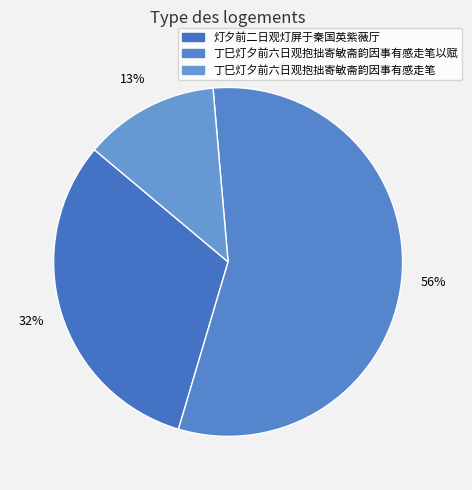

How much of the chart is everything except 灯夕前二日观灯屏于秦国英紫薇厅?

68.5%